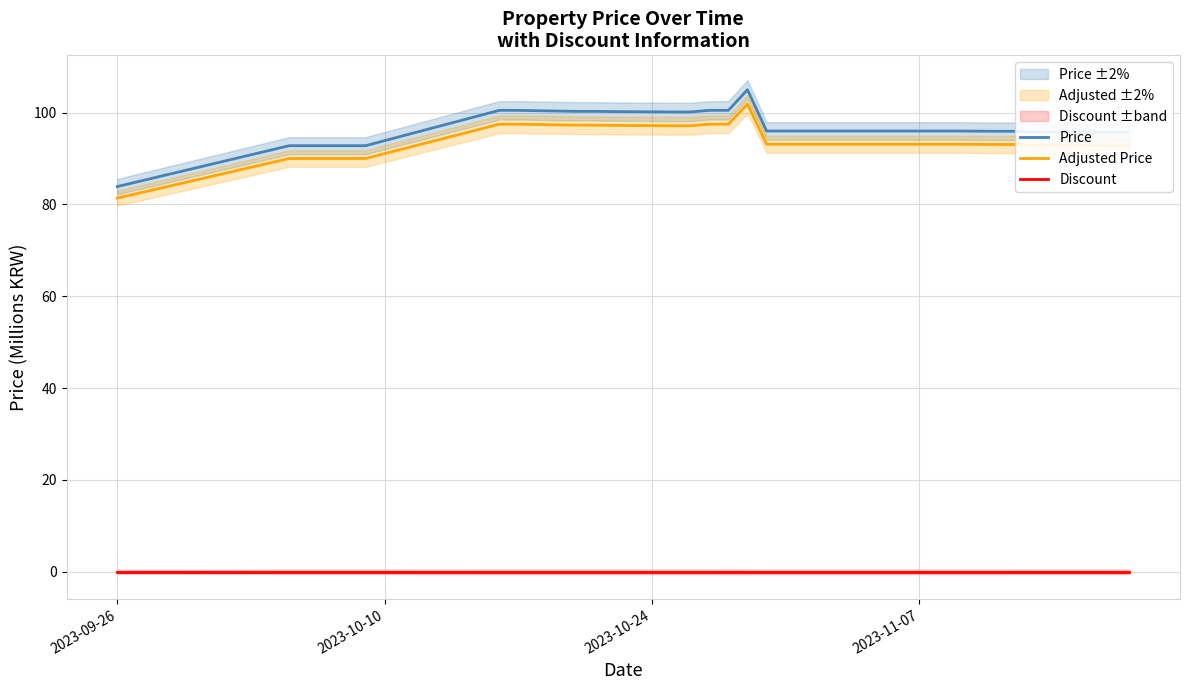

What is the value of the Adjusted Price point at the 17th from the left?

97.1